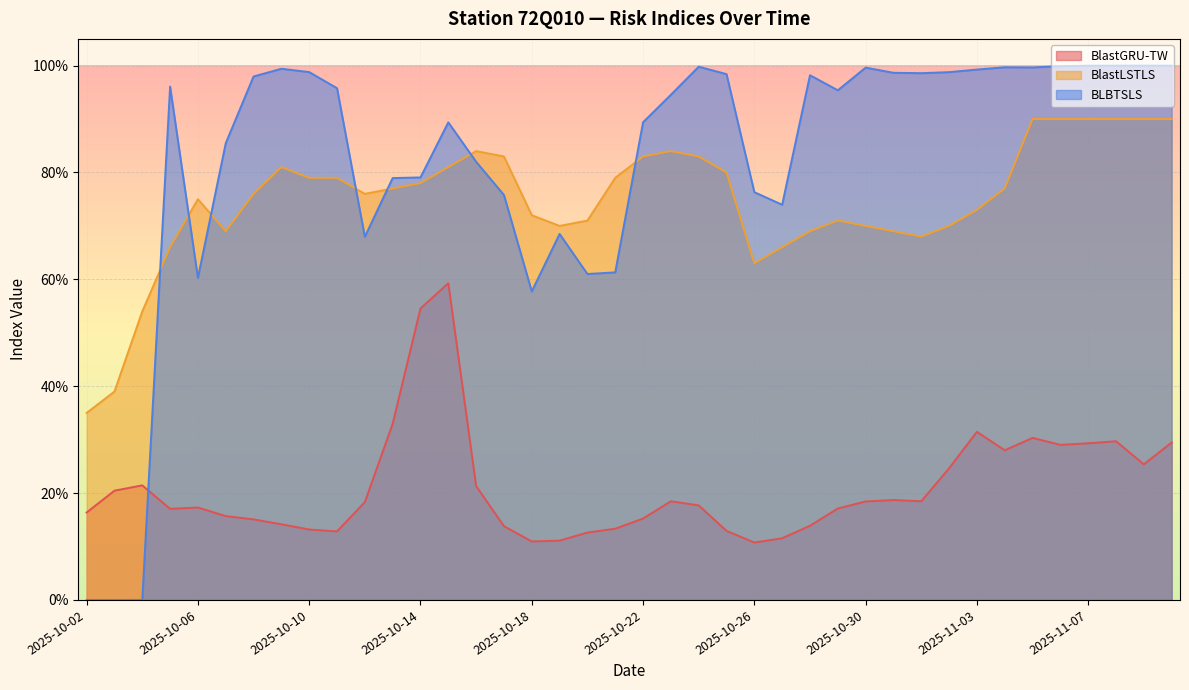

How many interior local peaks does the BLBTSLS series have?

9